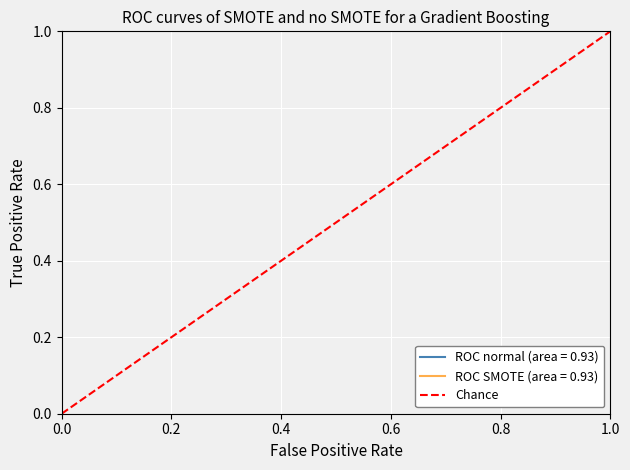

What is the sum of the values at 1.0 and 0.0?

1